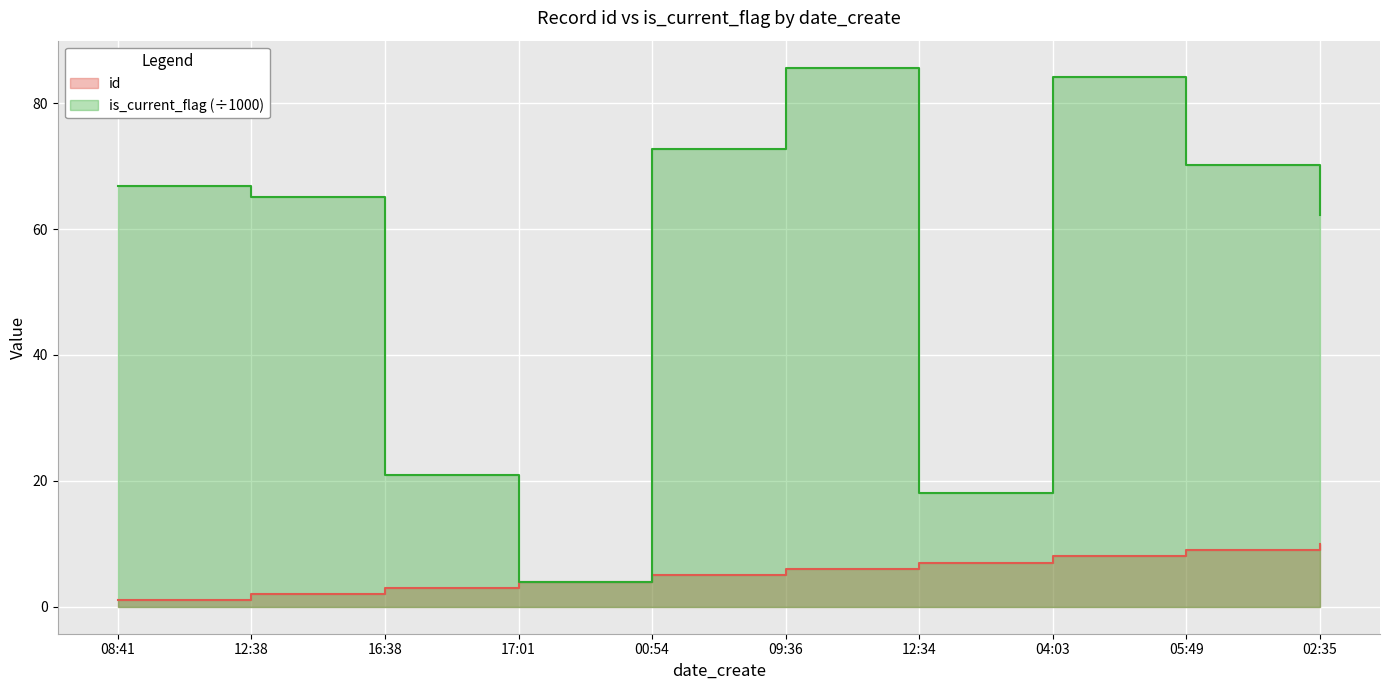

Read the is_current_flag value at 08:41.

66.9